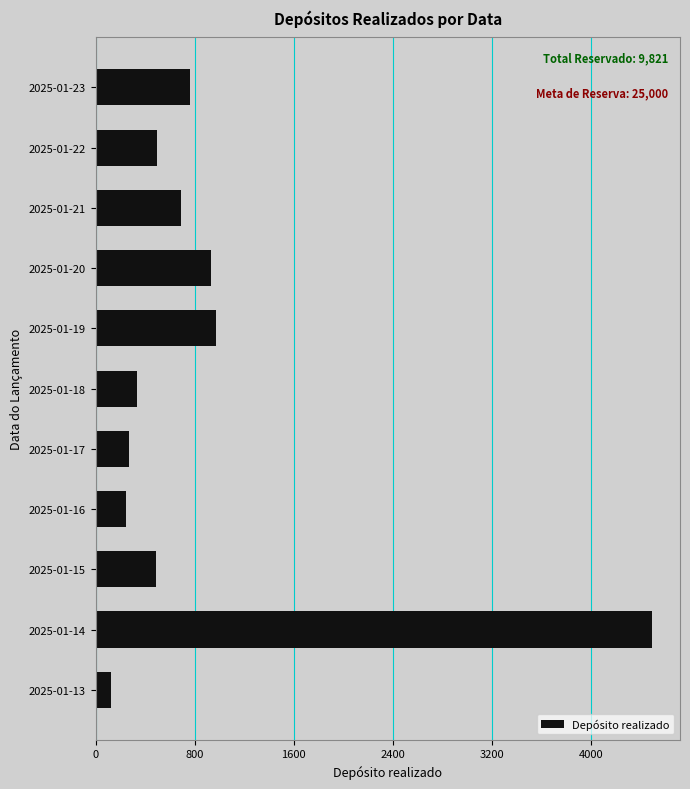

Which category has the highest value across all series?

2025-01-14